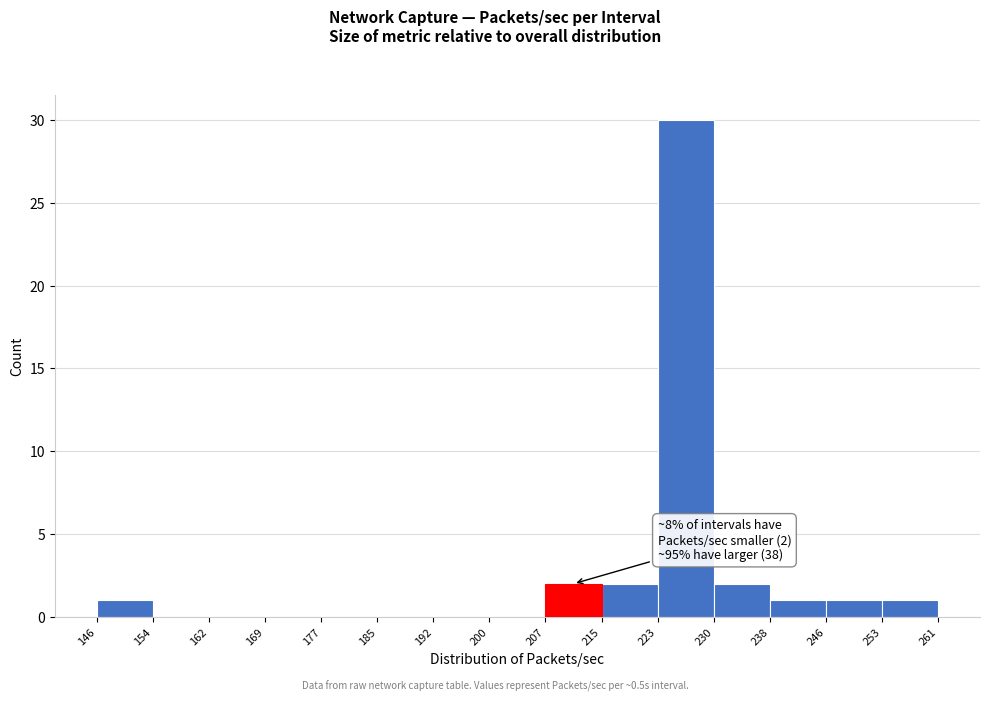

Over which range of the x-axis is the bar tallest?

223 to 230